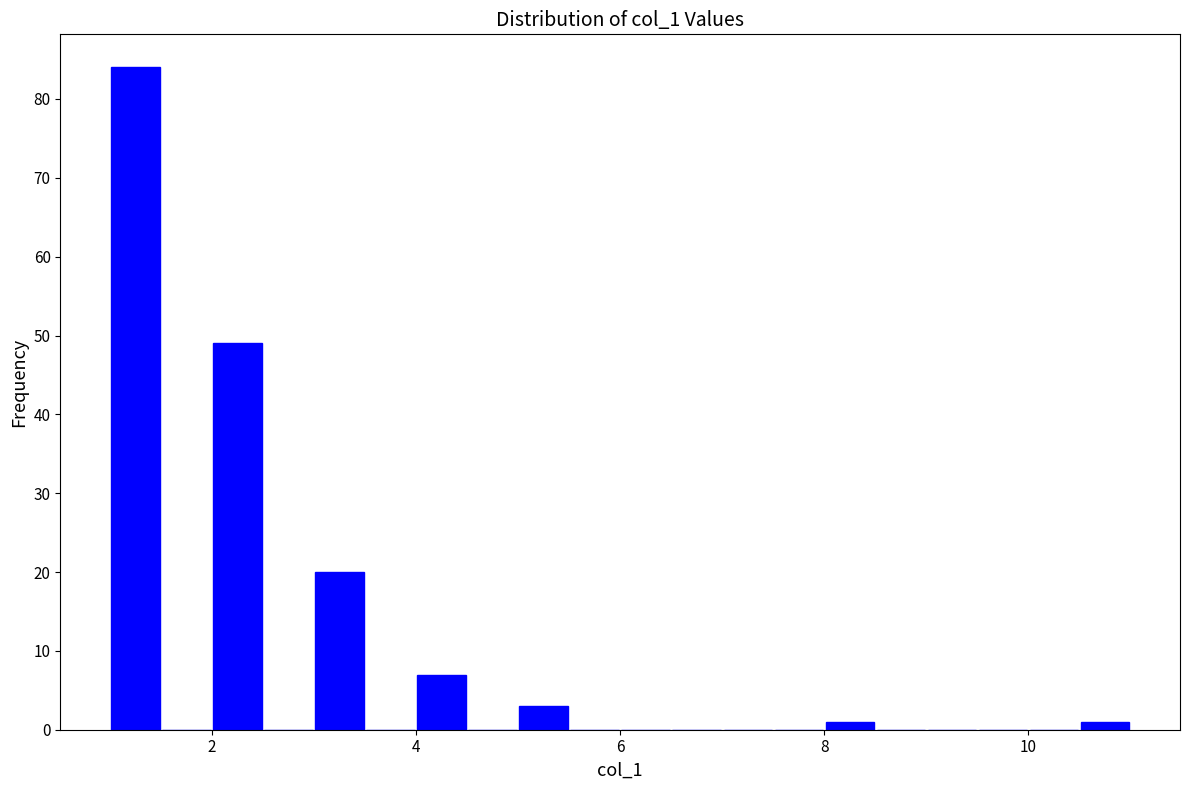

Read against the x-axis, roughly where is the centre of the tallest bar?

1.2